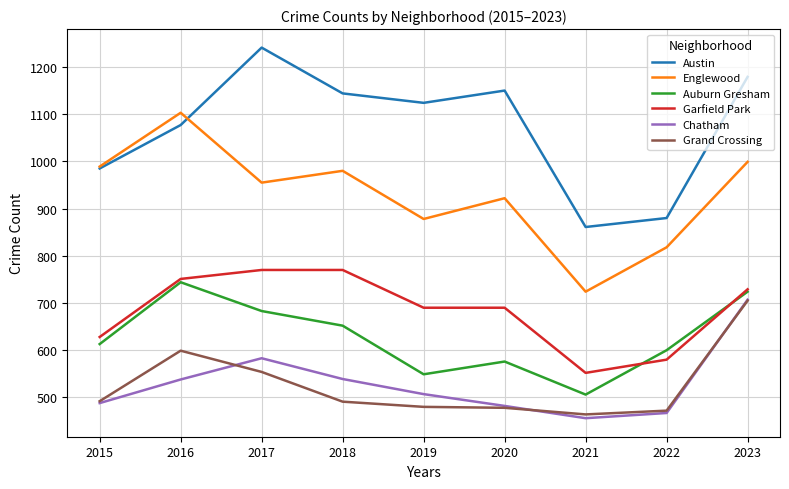

True or false: Grand Crossing and Garfield Park cross at least once.

False